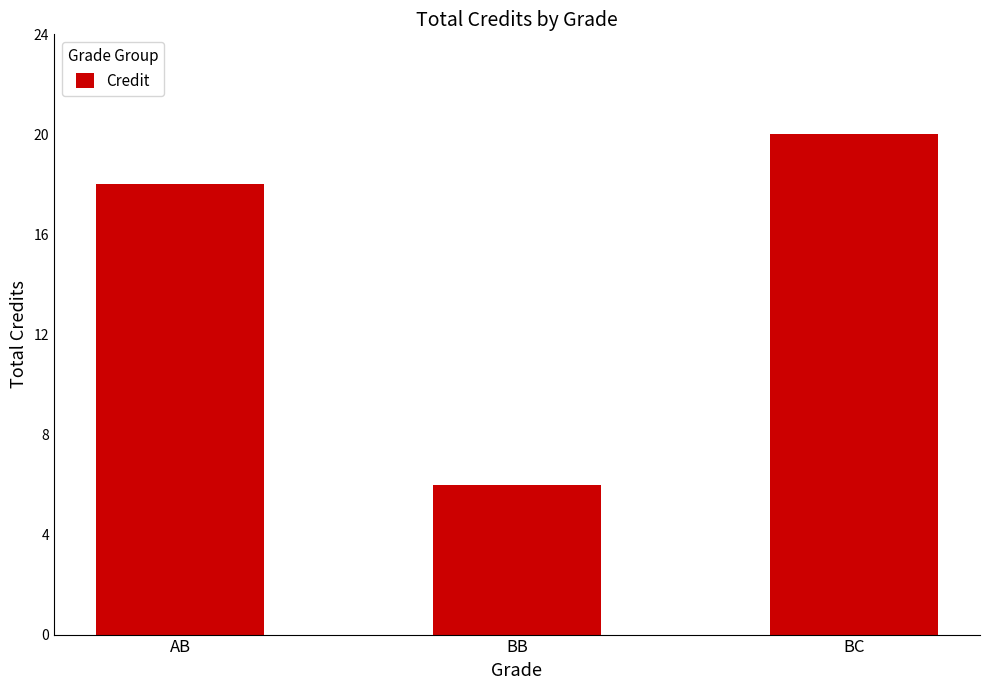

How many values are below 18?

1